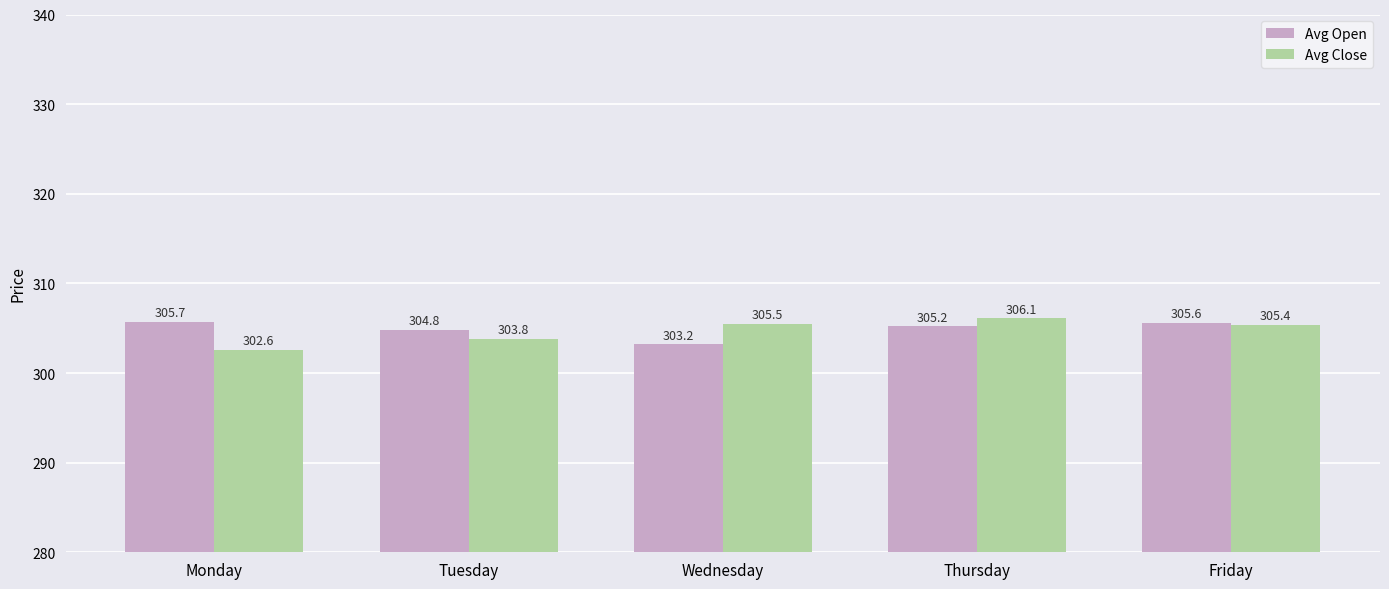

Does the chart contain stacked bars?

No